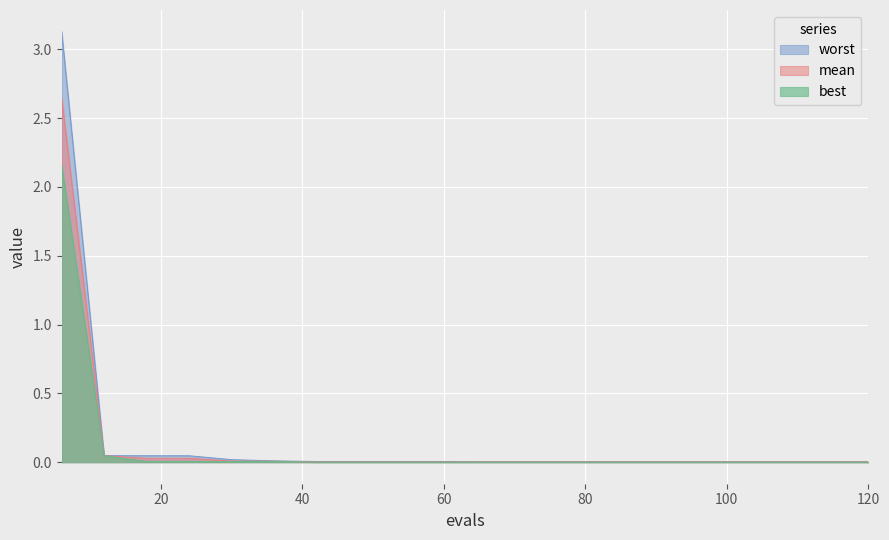

Read the best value at 6.

2.2